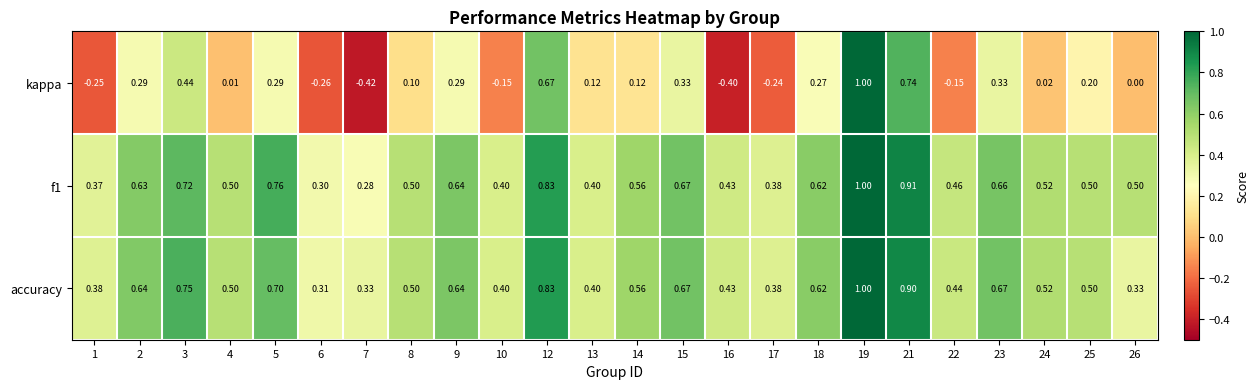

Is the value of f1 at 18 greater than the value of accuracy at 22?

Yes